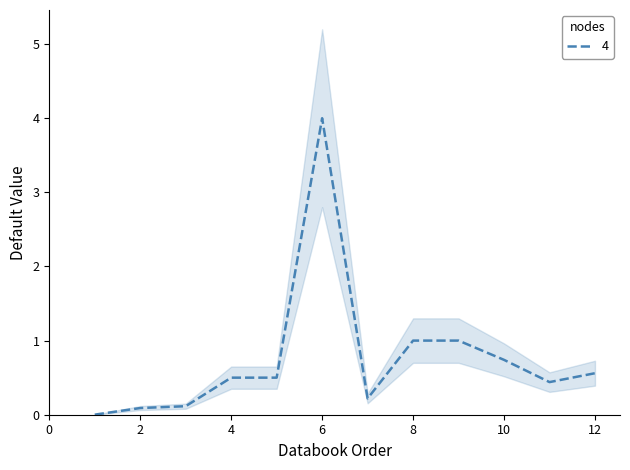

Where is the data nearest to the value 2?

8